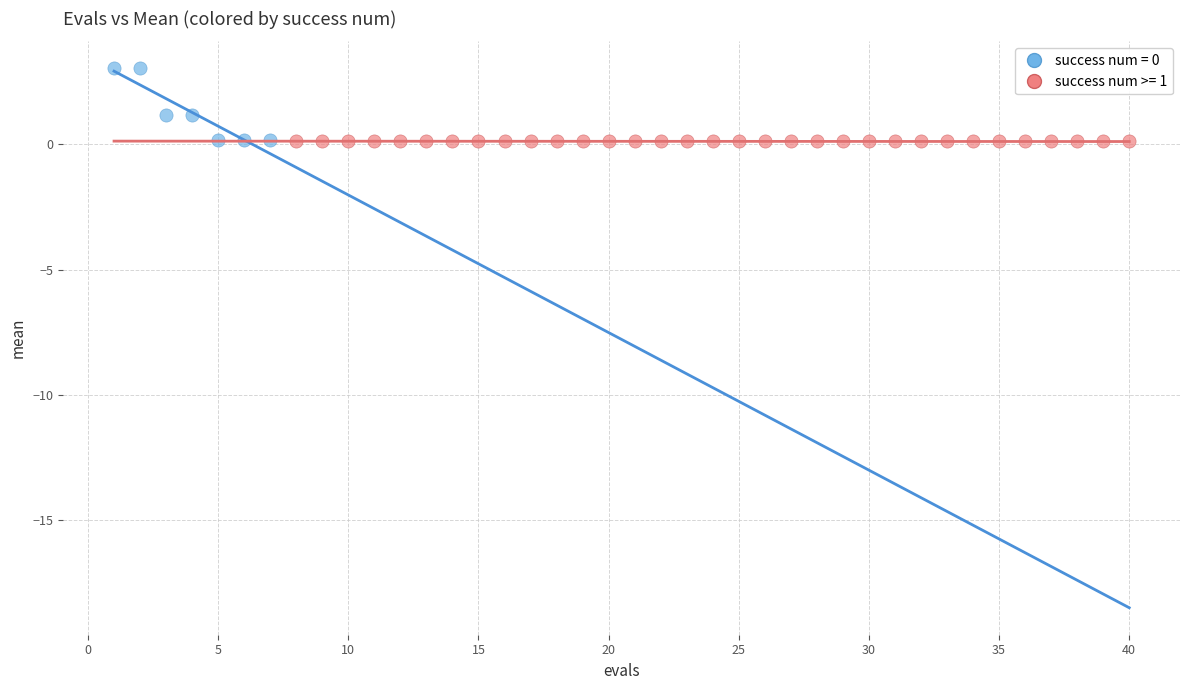

Which series has the widest spread of Y values?

success num = 0